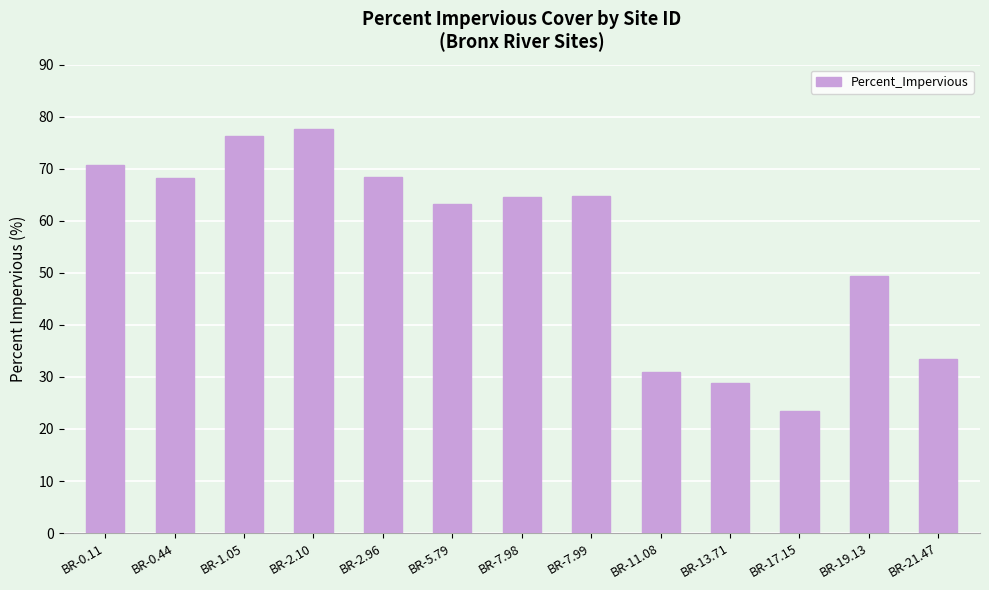

What is the ratio of the value at BR-1.05 to the value at BR-2.10?

1.0